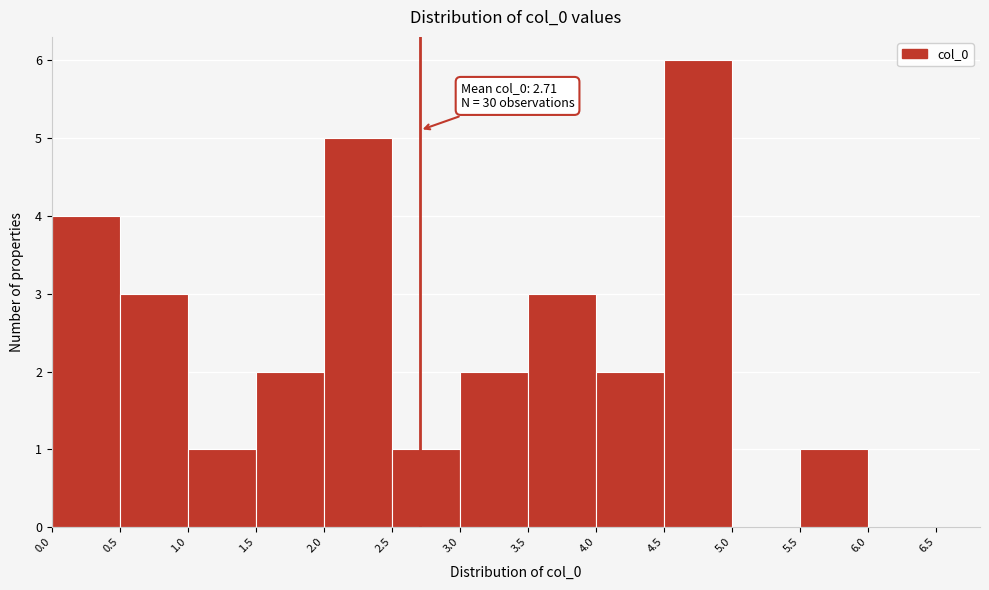

Over which range of the x-axis is the bar tallest?

4.5 to 5.0